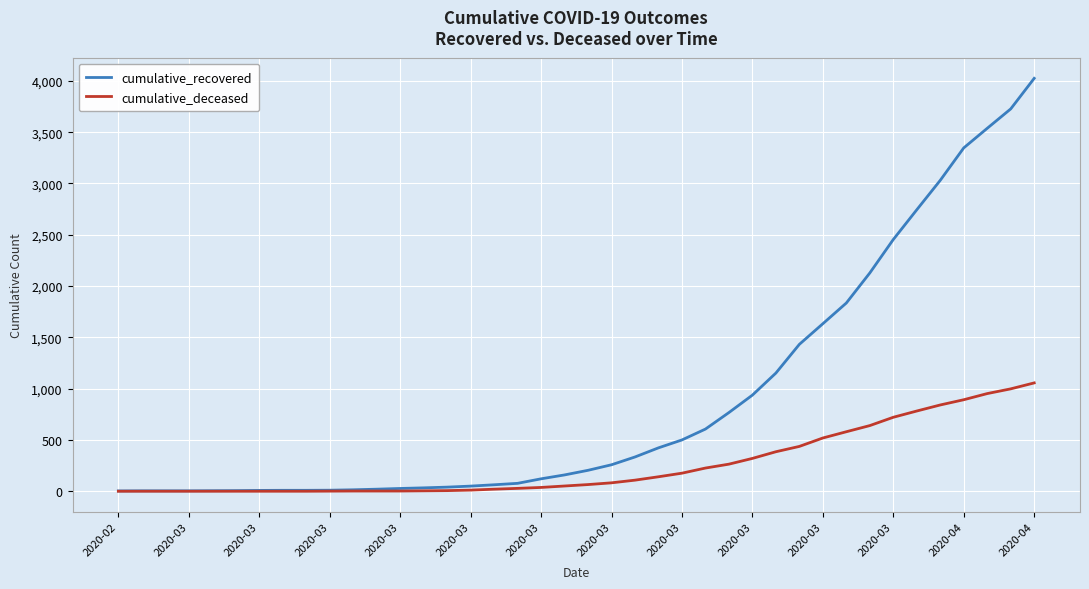

What is the highest value of the cumulative_recovered series?

4025